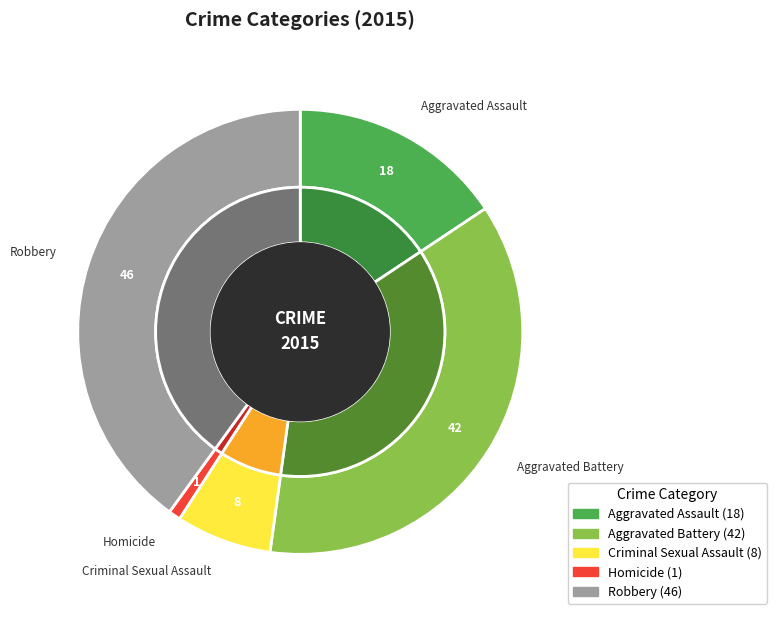

Is it true that Robbery is 45% of the pie?

False